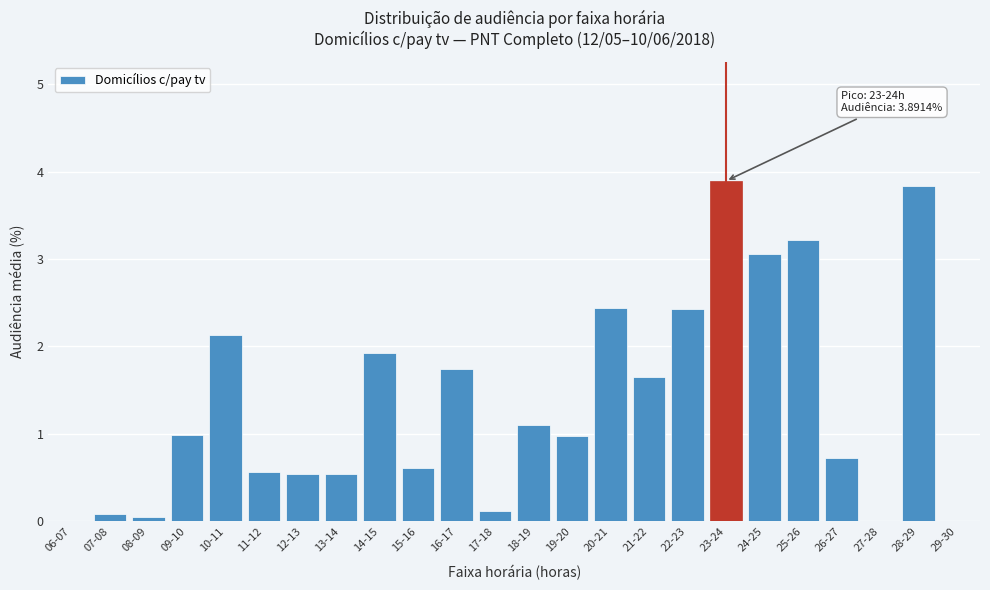

Reading left to right, list all the values displayed in this chart.

06-07=0.0	07-08=0.1	08-09=0.1	09-10=1.0	10-11=2.1	11-12=0.6	12-13=0.5	13-14=0.5	14-15=1.9	15-16=0.6	16-17=1.7	17-18=0.1	18-19=1.1	19-20=1.0	20-21=2.4	21-22=1.6	22-23=2.4	23-24=3.9	24-25=3.1	25-26=3.2	26-27=0.7	27-28=0.0	28-29=3.8	29-30=0.0